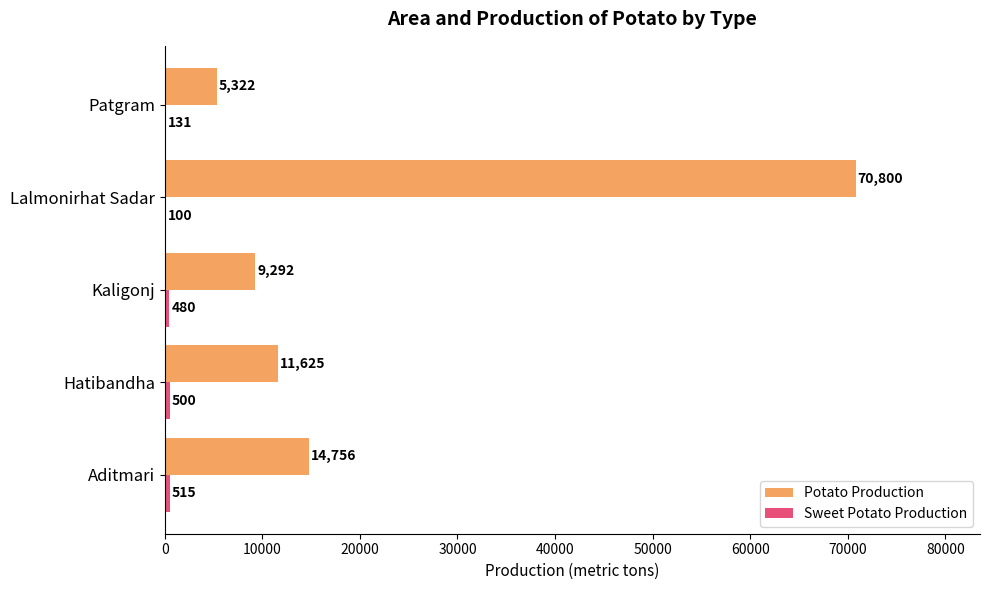

At which label is Potato Production closest to 38061?

Aditmari